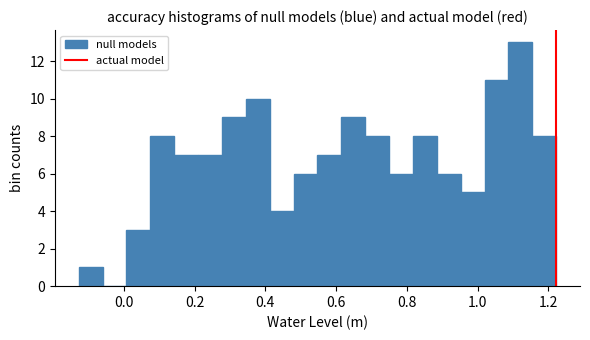

Around what value on the x-axis is the tallest bar? Give the approximate position of its centre, as read against the axis.

1.12